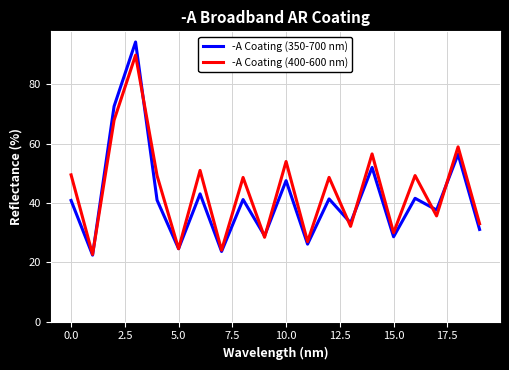

Which series has the largest total across all categories?

-A Coating (400-600 nm)